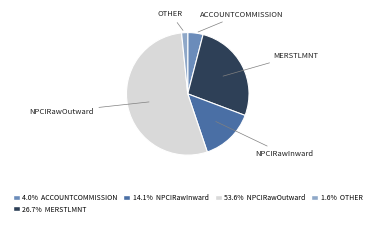

Is there a majority slice in this chart?

Yes